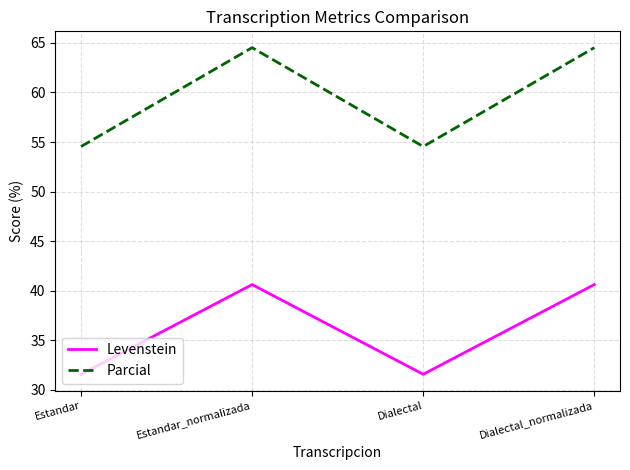

What is the spread (max minus min) of values at Estandar_normalizada?

23.9